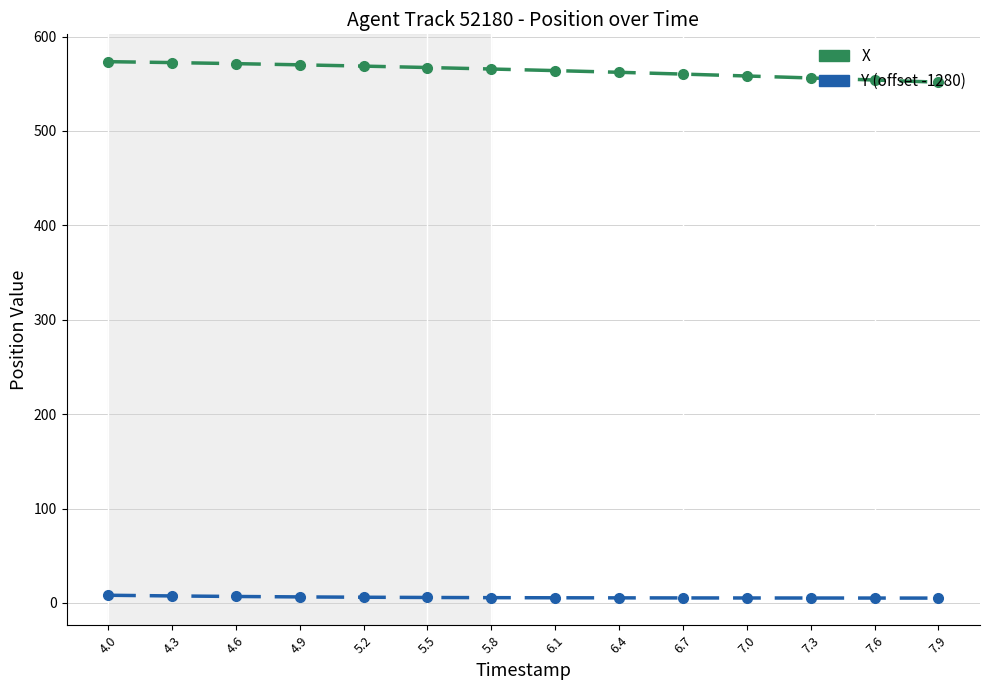

Count the number of categories in the chart.

14